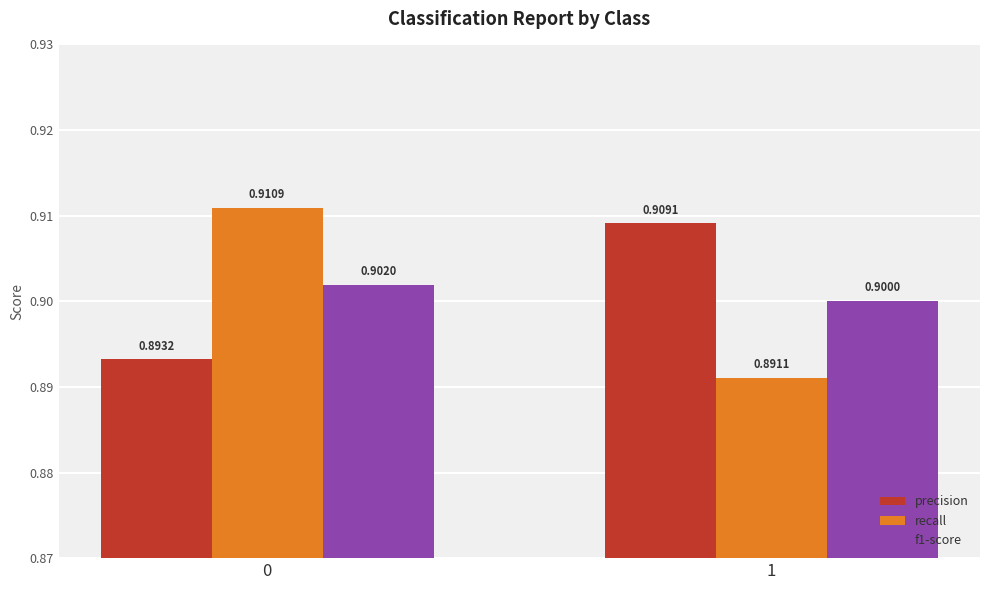

Is the value of precision at 0 greater than the value of f1-score at 1?

No